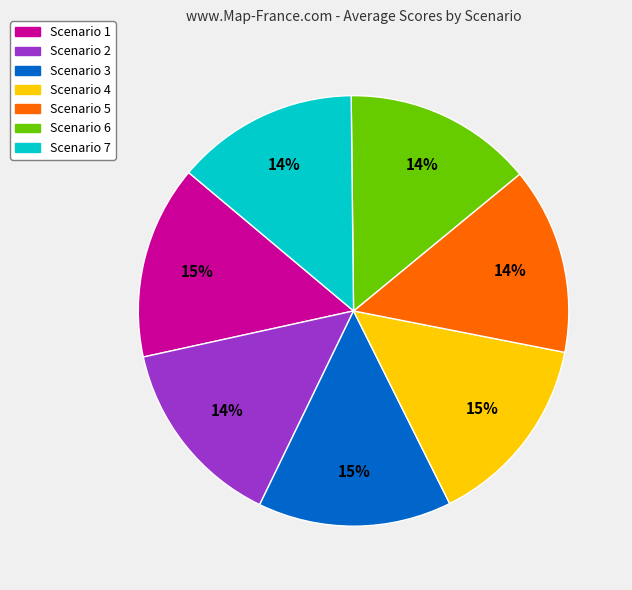

How many slices are in this pie chart?

7